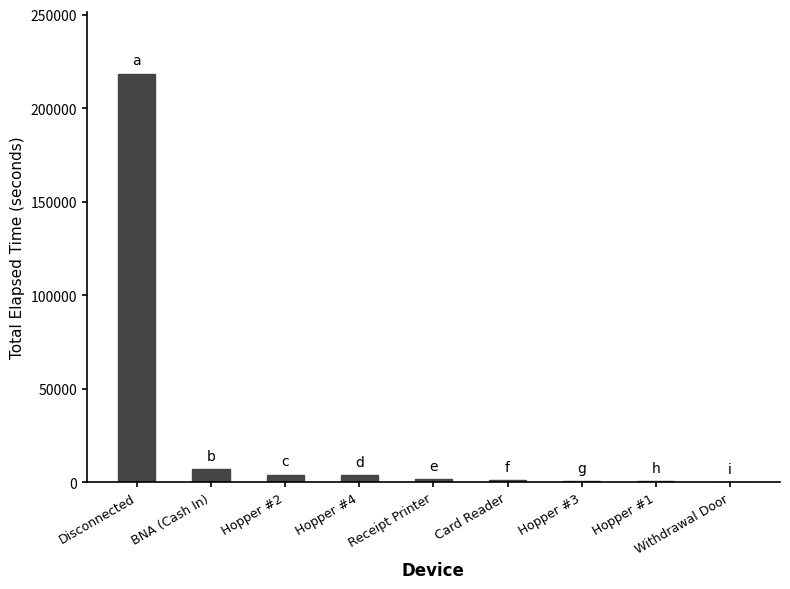

How many data points does each series have?

9